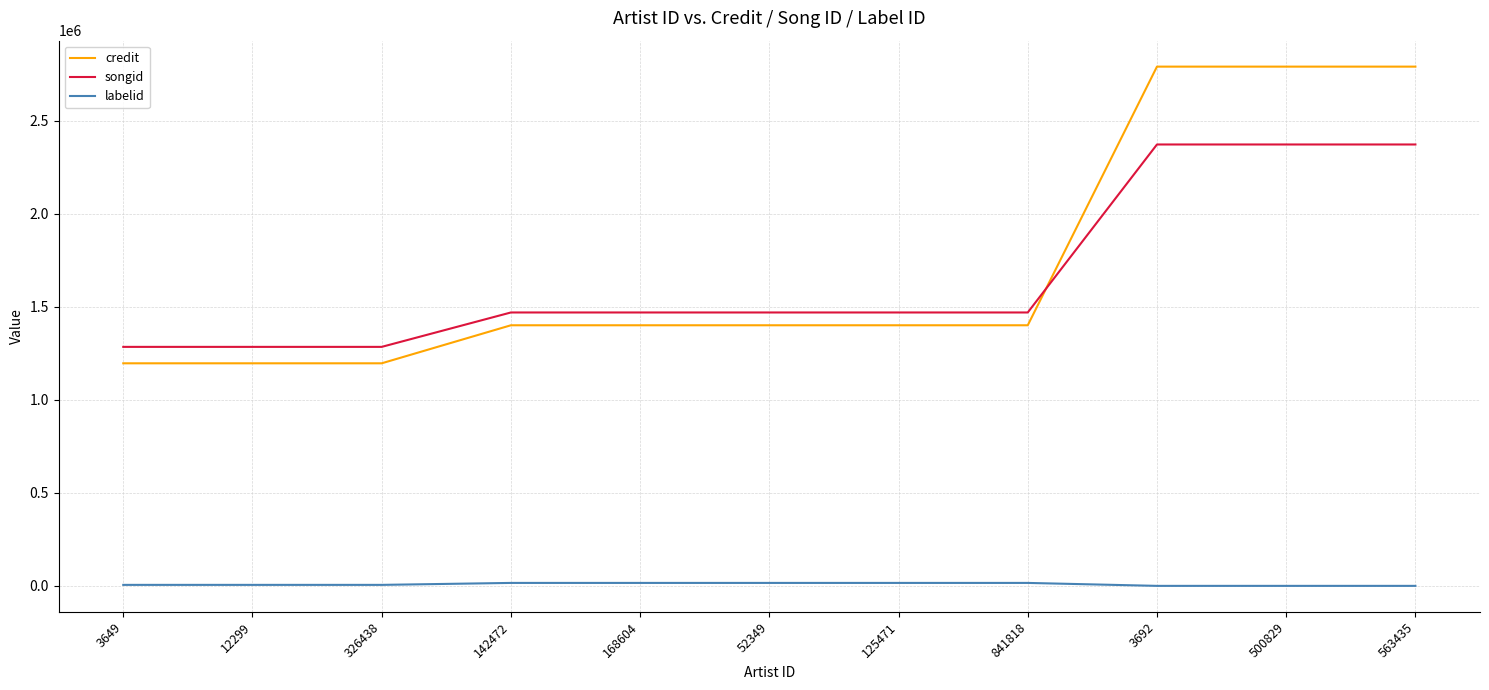

List the series in order of their peak value, lowest first.

labelid, songid, credit